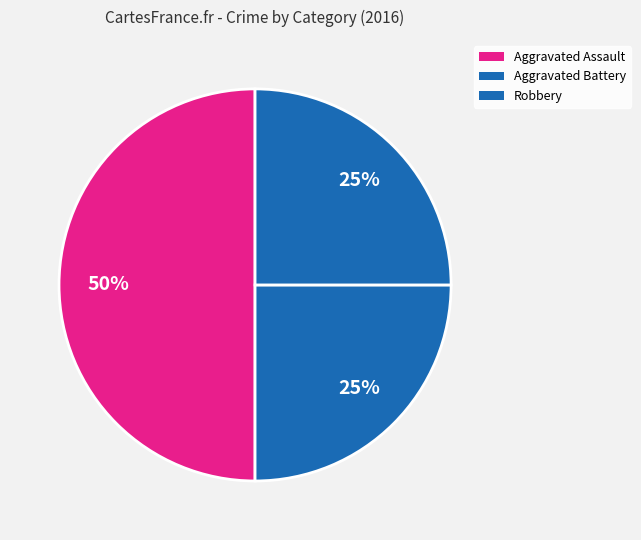

Count the number of slices in the pie.

3